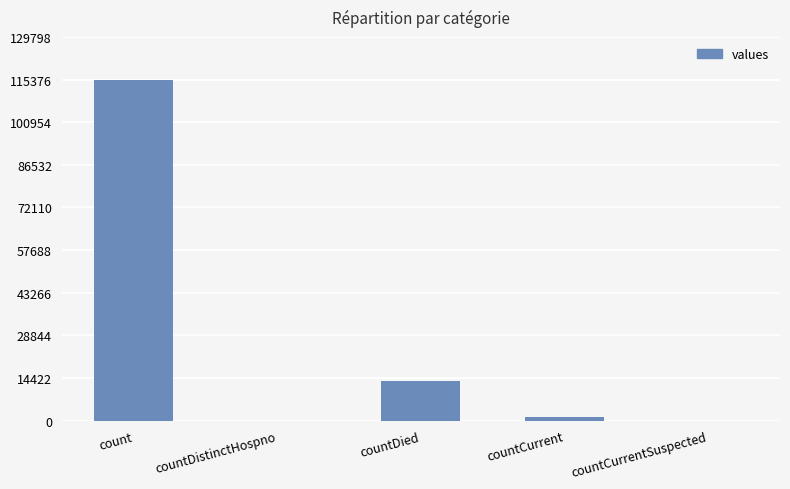

Which label corresponds to the largest value in the chart?

count